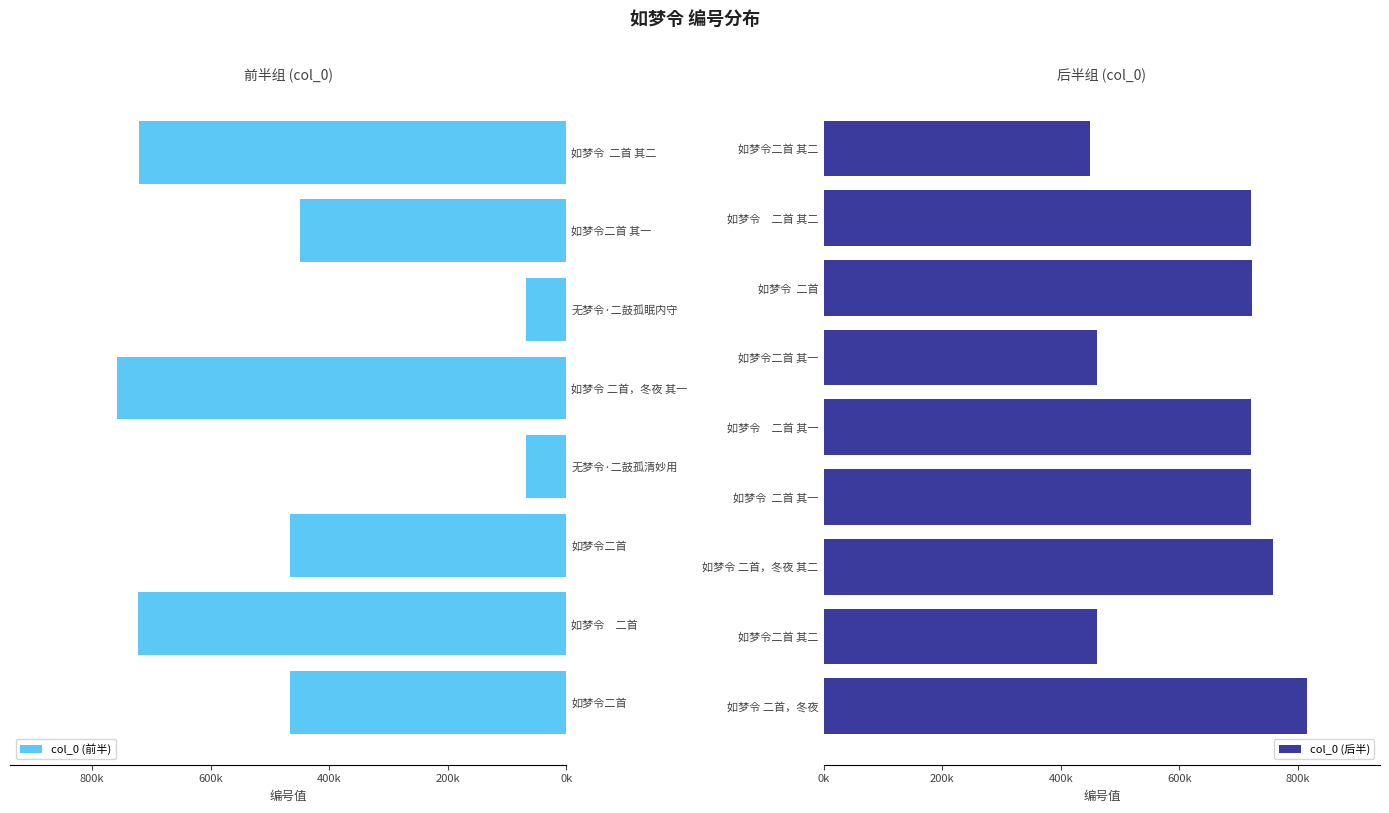

List the labels in order of value, smallest first.

无梦令·二鼓孤眠内守, 无梦令·二鼓孤清妙用, 如梦令二首 其一, 如梦令二首 其二, 如梦令二首 其一, 如梦令二首 其二, 如梦令二首, 如梦令二首, 如梦令　二首 其一, 如梦令　二首 其二, 如梦令  二首 其一, 如梦令  二首 其二, 如梦令　二首, 如梦令  二首, 如梦令 二首，冬夜 其一, 如梦令 二首，冬夜 其二, 如梦令 二首，冬夜